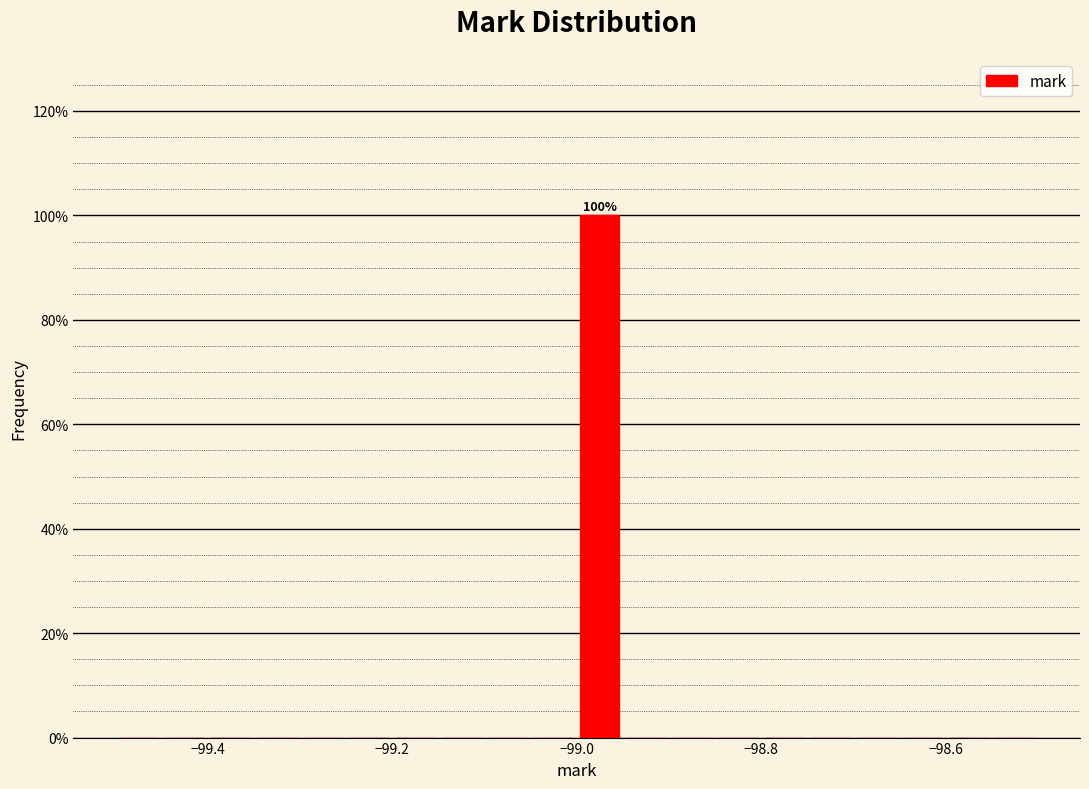

Read against the x-axis, roughly where is the centre of the tallest bar?

-98.98